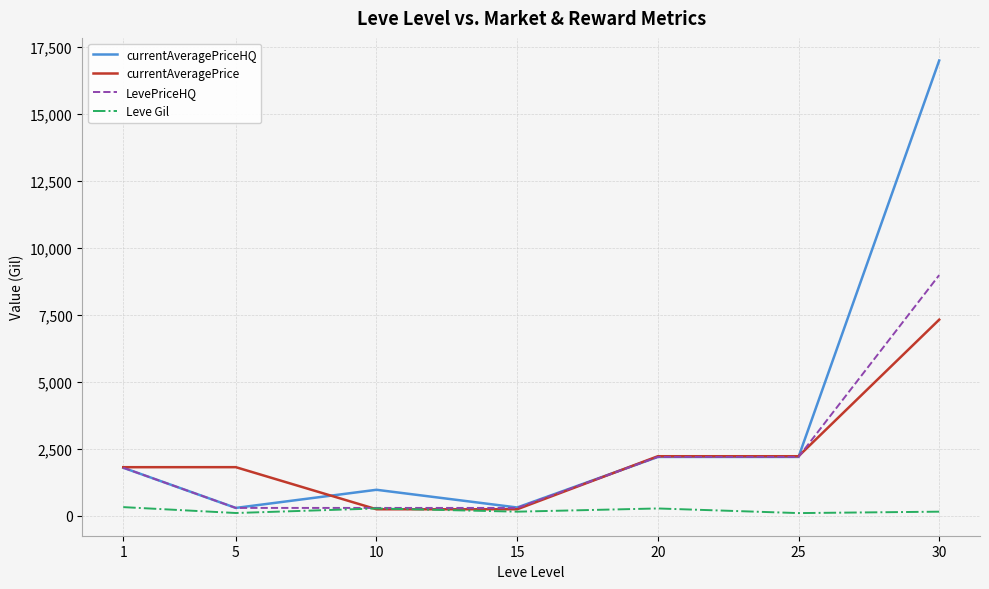

List the series in order of their peak value, highest first.

currentAveragePriceHQ, LevePriceHQ, currentAveragePrice, Leve Gil